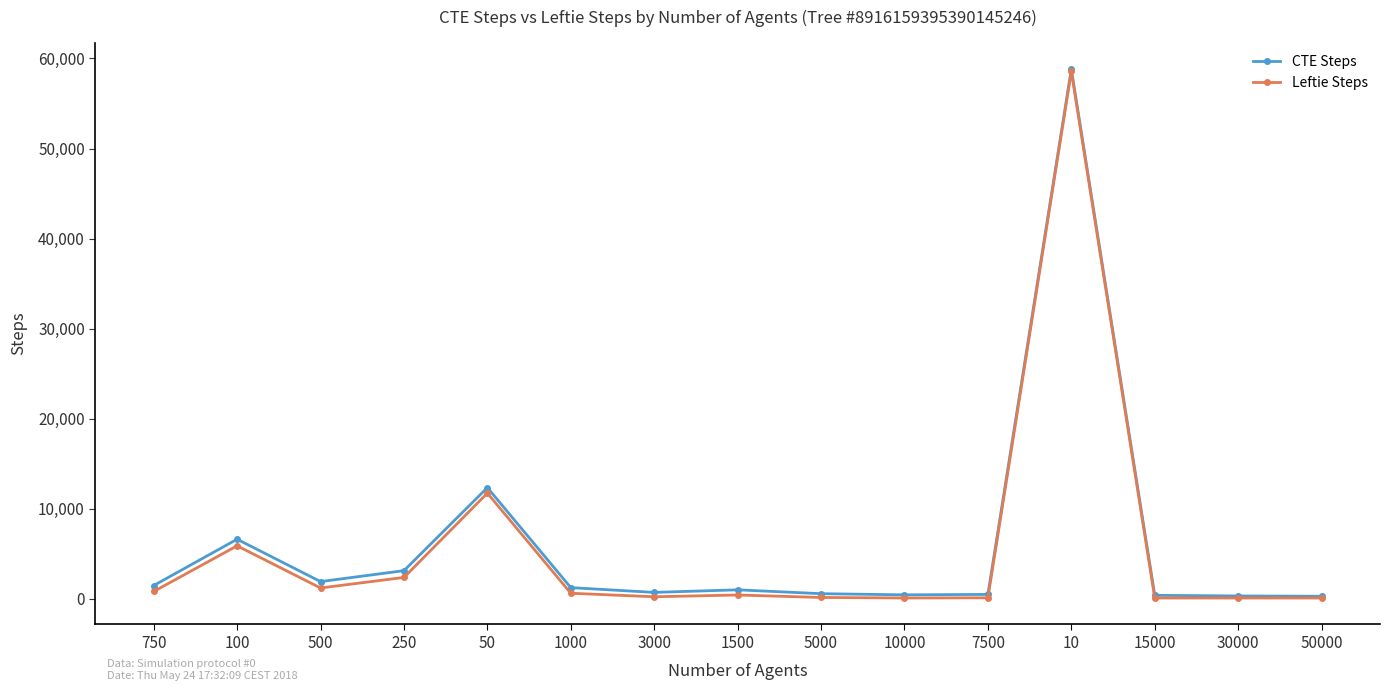

Between 100 and 50000, which series saw the biggest shift?

CTE Steps